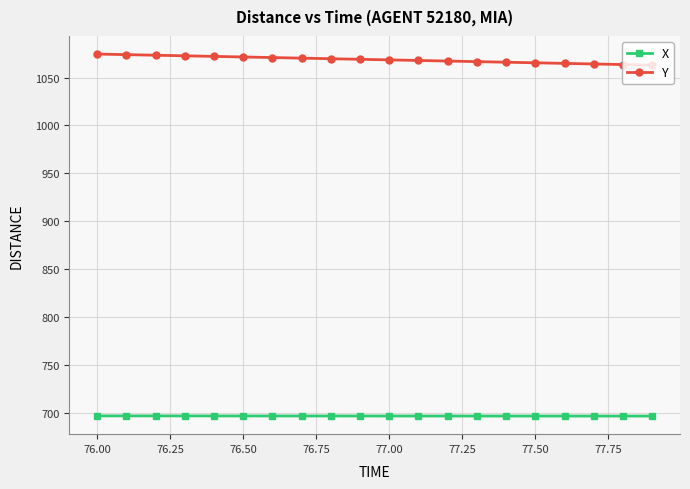

True or false: Y and X intersect in this chart.

False